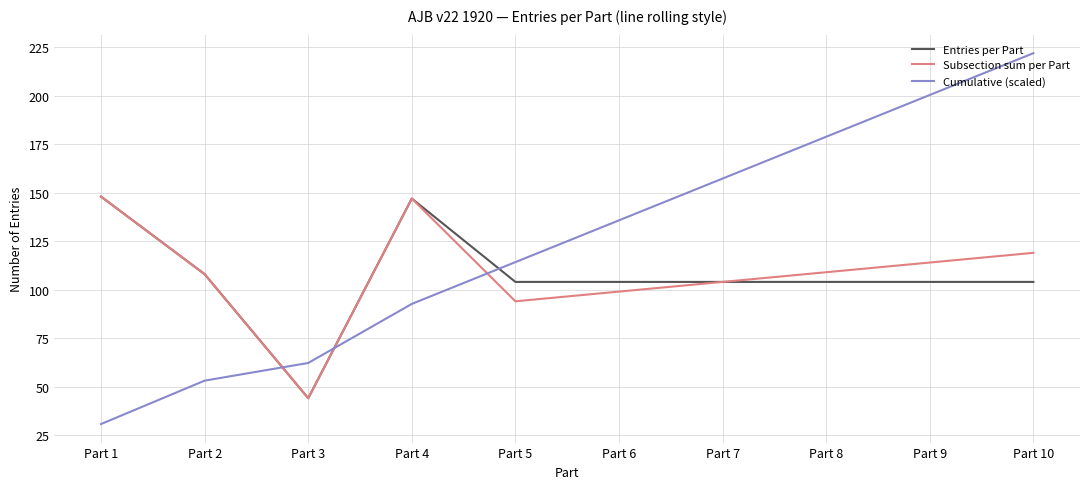

Which series has the largest range (max minus min)?

Cumulative (scaled)